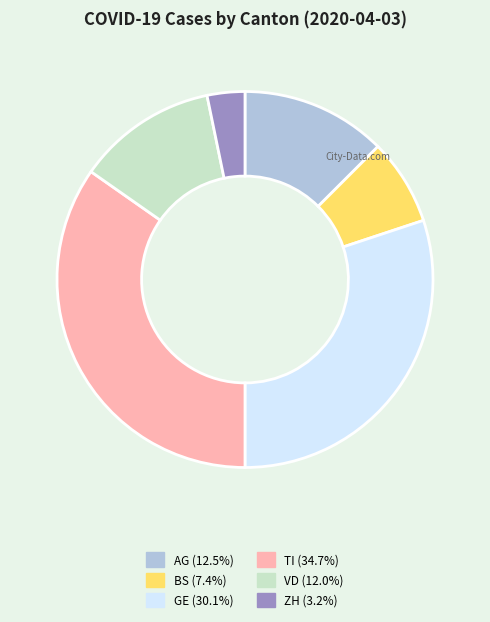

Combined, do AG and VD account for over 50%?

No